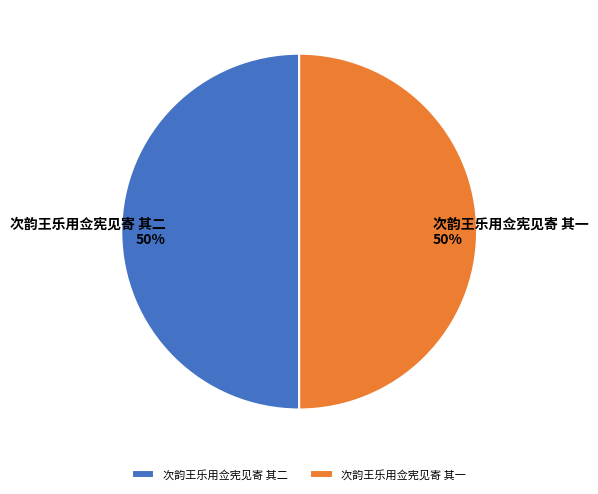

To the nearest percent, what portion does 次韵王乐用佥宪见寄 其一 represent?

50%